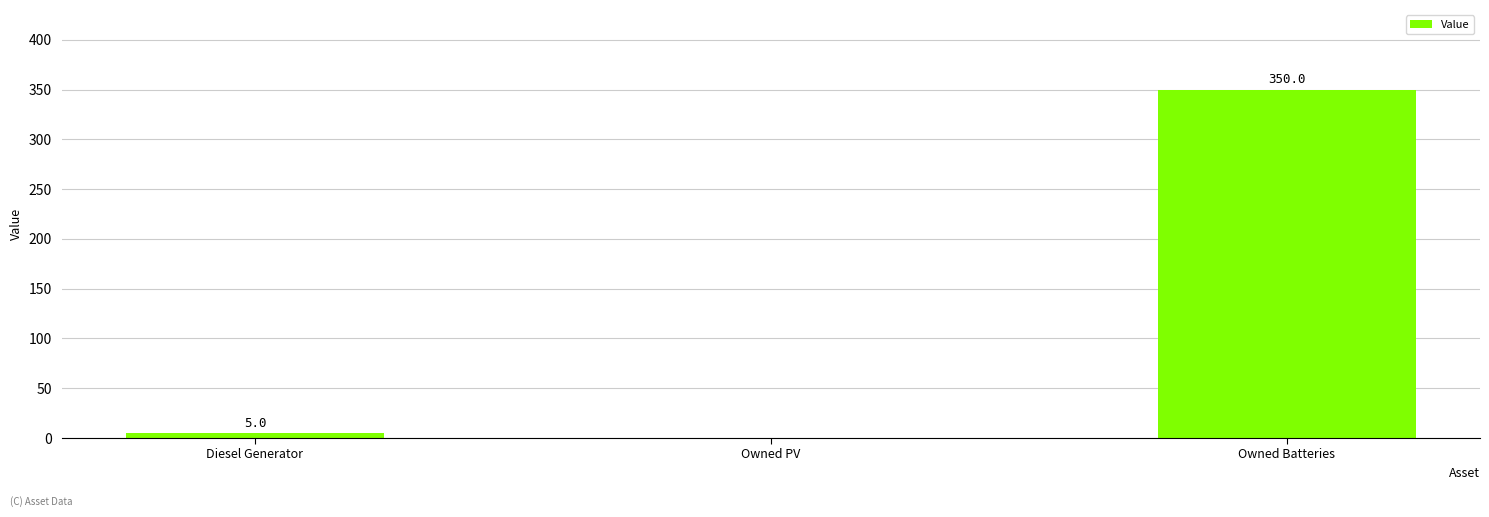

What is the change in value from Diesel Generator to Owned PV?

-5